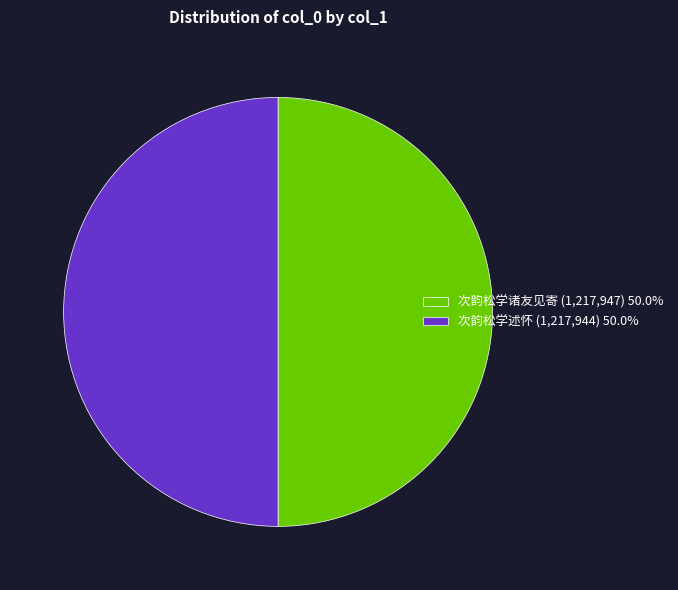

What is the ratio of the value at 次韵松学述怀 (1,217,944) 50.0% to the value at 次韵松学诸友见寄 (1,217,947) 50.0%?

1.0